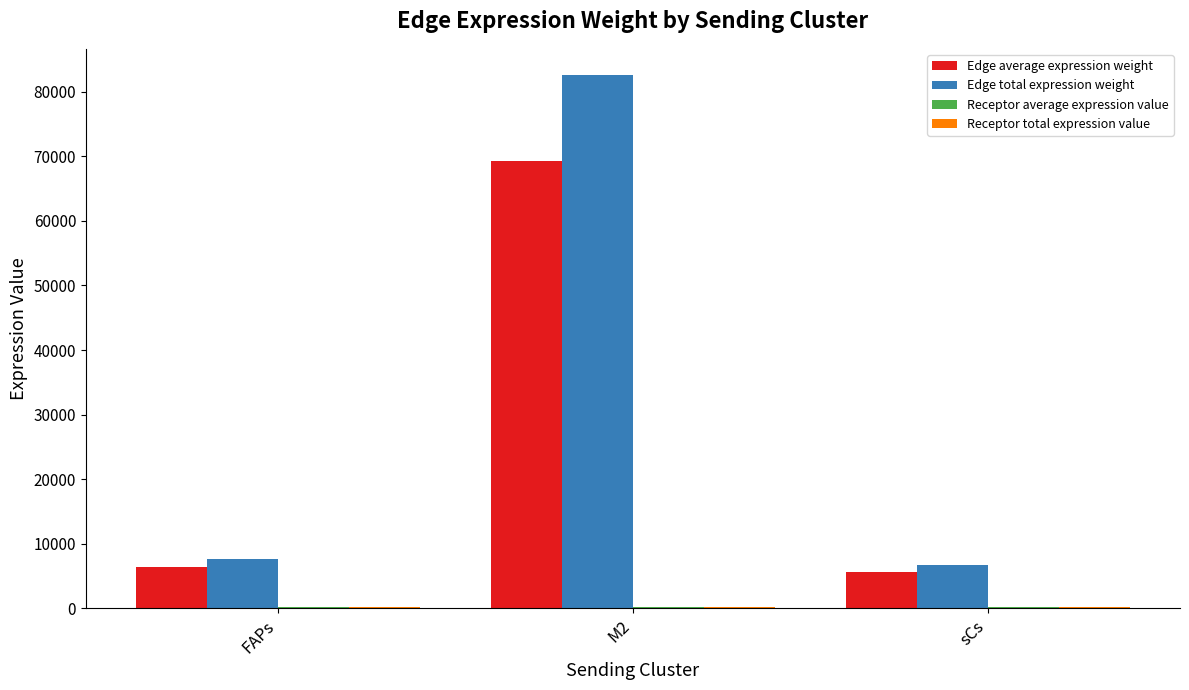

The value of Edge total expression weight at sCs is 2453.4. True or false?

False